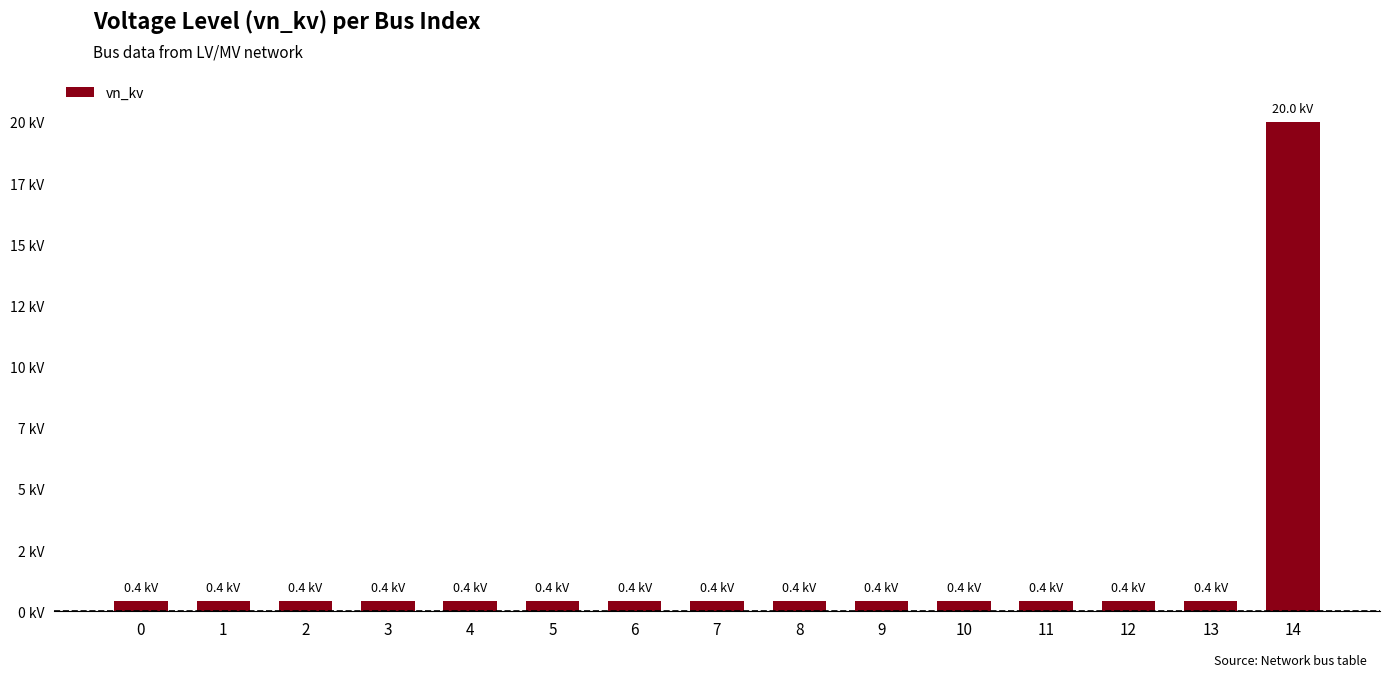

Rank the categories by value from lowest to highest.

0, 1, 2, 3, 4, 5, 6, 7, 8, 9, 10, 11, 12, 13, 14